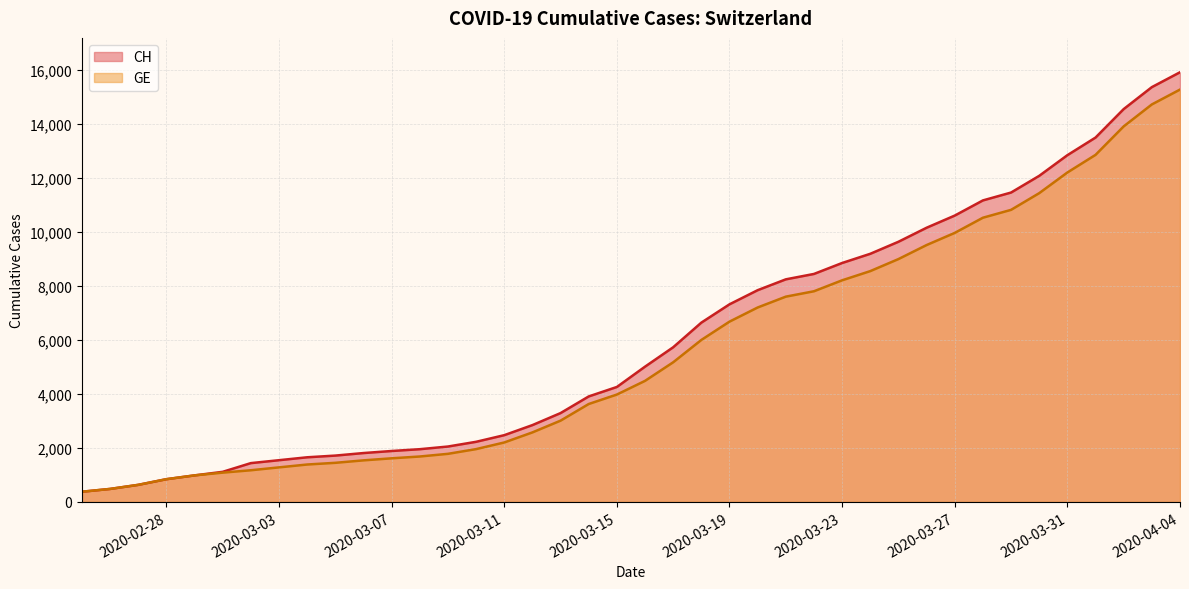

Reading left to right, extract all data points from this chart.

CH: 2020-02-25=375	2020-02-26=479	2020-02-27=630	2020-02-28=840	2020-02-29=981	2020-03-01=1113	2020-03-02=1436	2020-03-03=1544	2020-03-04=1652	2020-03-05=1715	2020-03-06=1809	2020-03-07=1885	2020-03-08=1952	2020-03-09=2051	2020-03-10=2226	2020-03-11=2472	2020-03-12=2845	2020-03-13=3291	2020-03-14=3908	2020-03-15=4259	2020-03-16=5012	2020-03-17=5731	2020-03-18=6644	2020-03-19=7323	2020-03-20=7847	2020-03-21=8249	2020-03-22=8449	2020-03-23=8855	2020-03-24=9196	2020-03-25=9642	2020-03-26=10162	2020-03-27=10613	2020-03-28=11175	2020-03-29=11467	2020-03-30=12086	2020-03-31=12852	2020-04-01=13505	2020-04-02=14561	2020-04-03=15375	2020-04-04=15926
GE: 2020-02-25=375	2020-02-26=479	2020-02-27=630	2020-02-28=840	2020-02-29=981	2020-03-01=1083	2020-03-02=1171	2020-03-03=1278	2020-03-04=1384	2020-03-05=1447	2020-03-06=1538	2020-03-07=1614	2020-03-08=1681	2020-03-09=1780	2020-03-10=1955	2020-03-11=2201	2020-03-12=2574	2020-03-13=3010	2020-03-14=3627	2020-03-15=3978	2020-03-16=4485	2020-03-17=5174	2020-03-18=6002	2020-03-19=6681	2020-03-20=7205	2020-03-21=7607	2020-03-22=7807	2020-03-23=8213	2020-03-24=8554	2020-03-25=9000	2020-03-26=9520	2020-03-27=9971	2020-03-28=10533	2020-03-29=10825	2020-03-30=11444	2020-03-31=12210	2020-04-01=12863	2020-04-02=13919	2020-04-03=14733	2020-04-04=15284